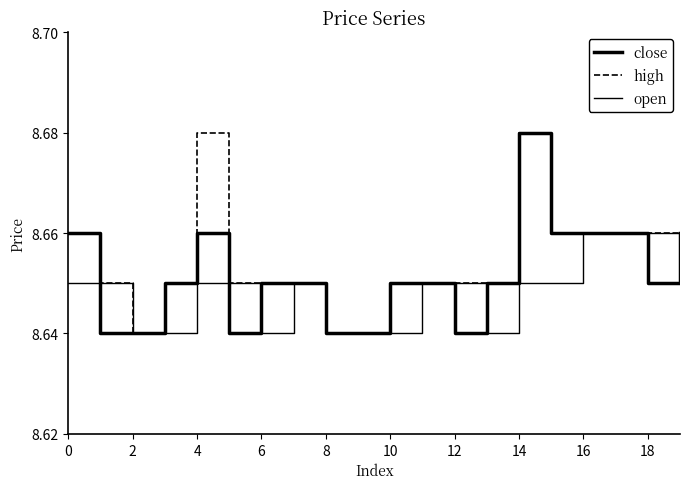

In high, how many points are higher than both neighbors (excluding endpoints)?

2